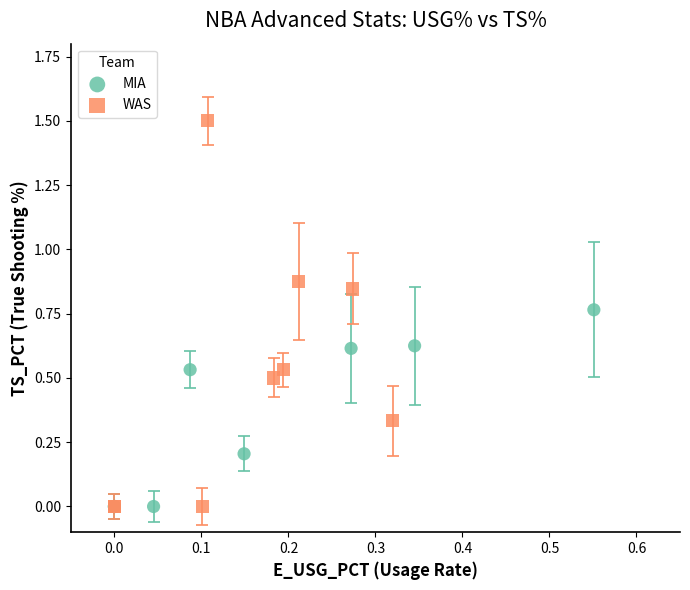

Which series has the largest Y range (max minus min)?

WAS